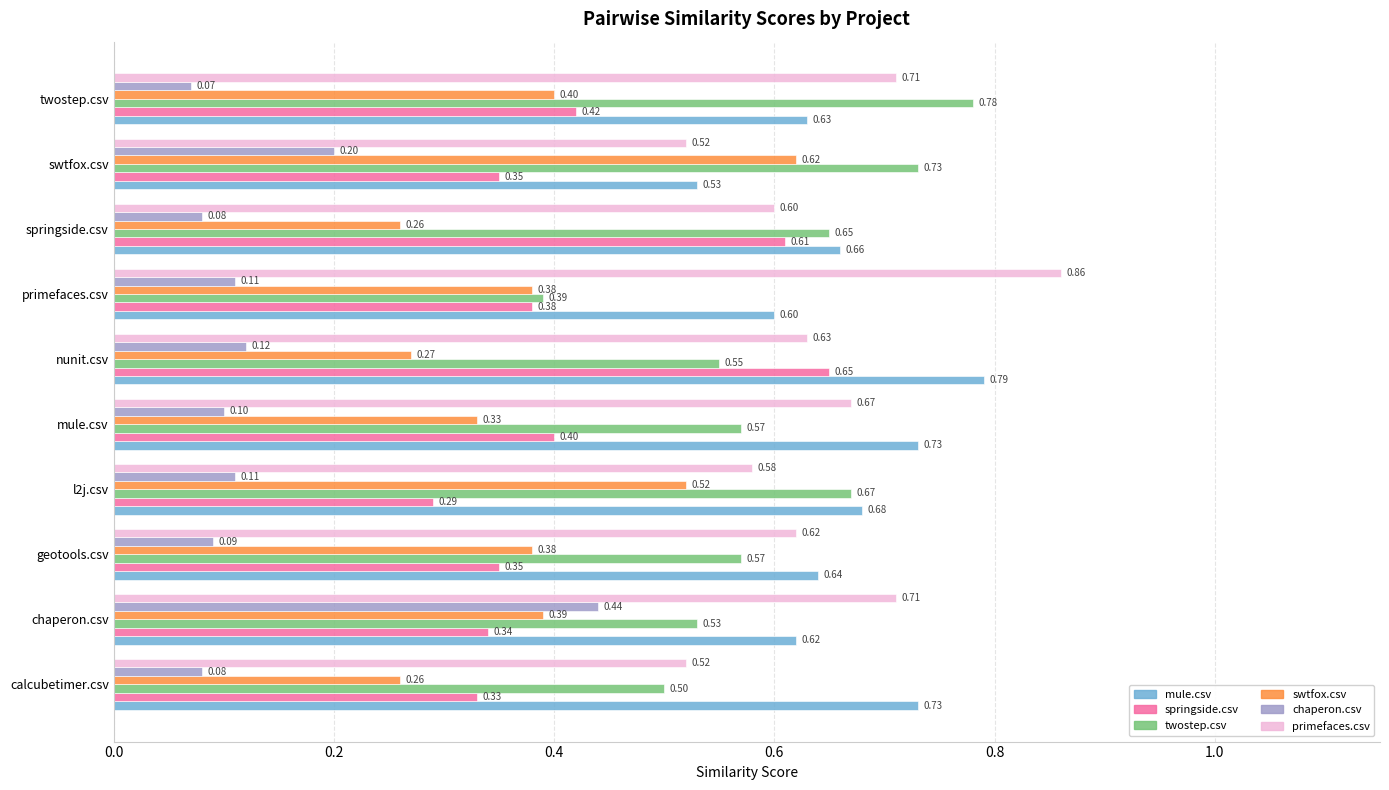

Rank the series at nunit.csv from highest to lowest value.

mule.csv, springside.csv, primefaces.csv, twostep.csv, swtfox.csv, chaperon.csv